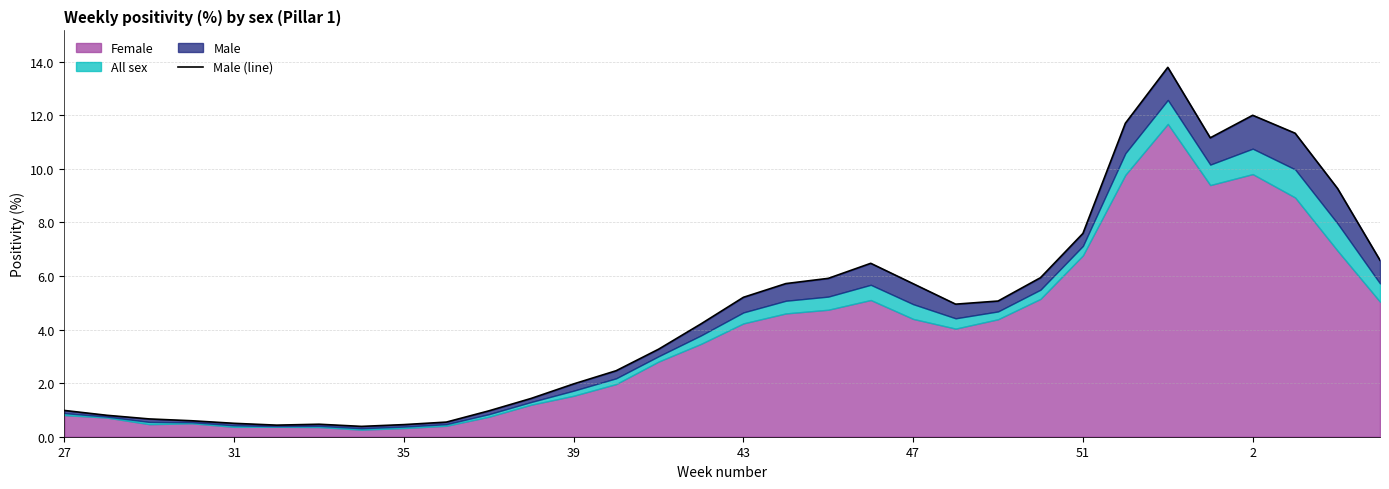

Reading left to right, transcribe all the data shown in this chart.

1.0	0.8	0.7	0.6	0.5	0.4	0.5	0.4	0.5	0.5	1.0	1.4	2.0	2.5	3.3	4.2	5.2	5.7	5.9	6.5	5.7	4.9	5.1	5.9	7.6	11.7	13.8	11.2	12.0	11.3	9.3	6.6